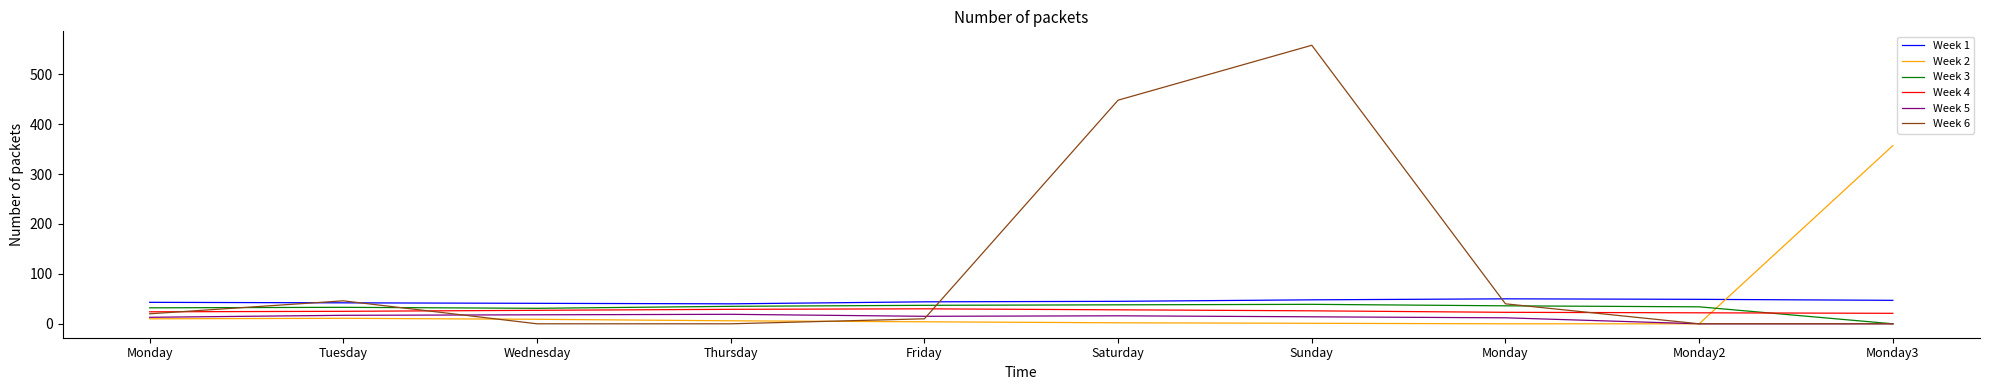

What are all the series names shown in the legend?

Week 1, Week 2, Week 3, Week 4, Week 5, Week 6